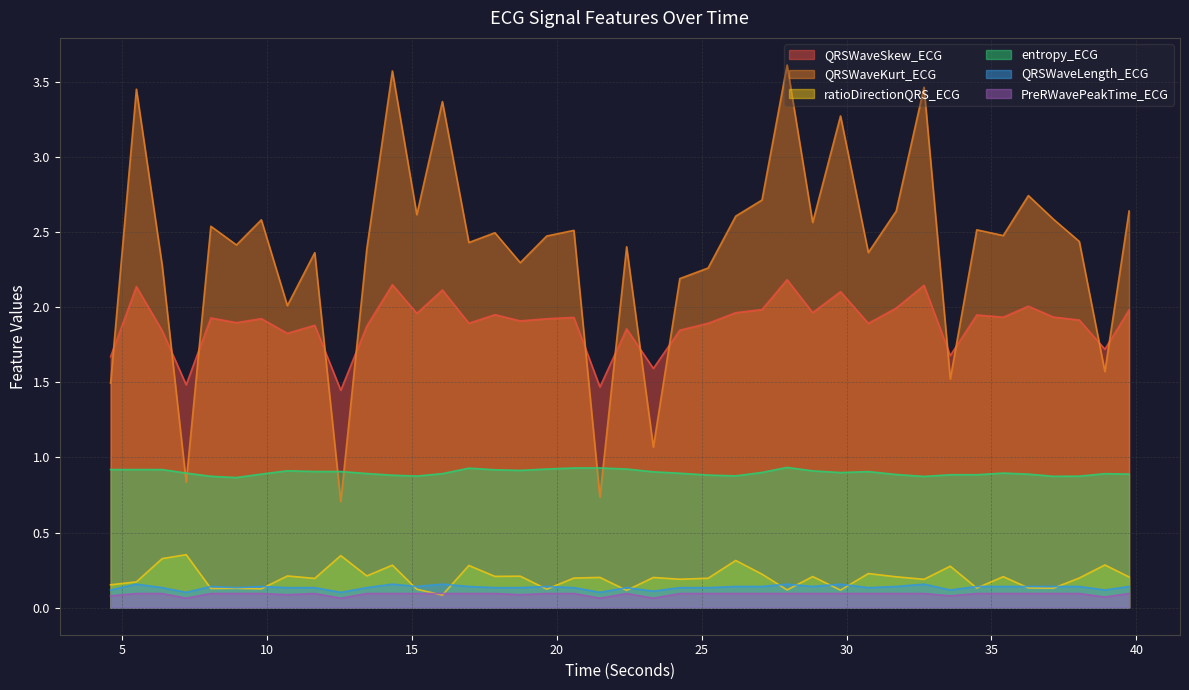

Between 26.171875 and 38.03125, which is larger?

26.171875